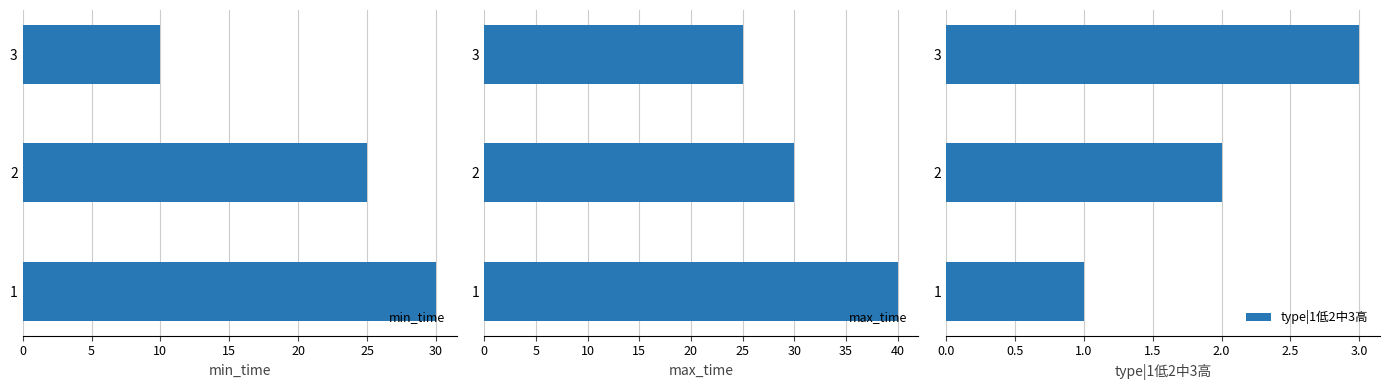

Rank the categories by min_time value from highest to lowest.

1, 2, 3